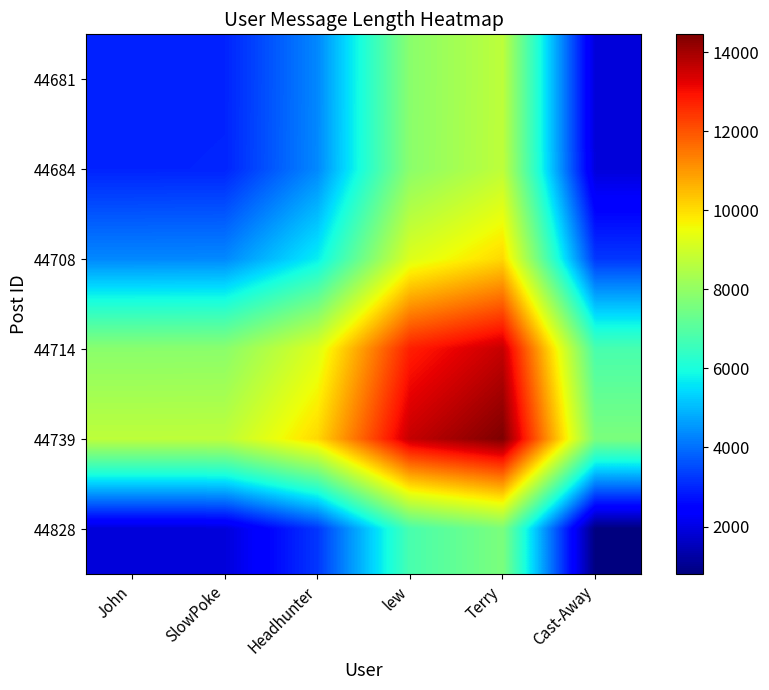

What is the greatest value displayed?

14456.0